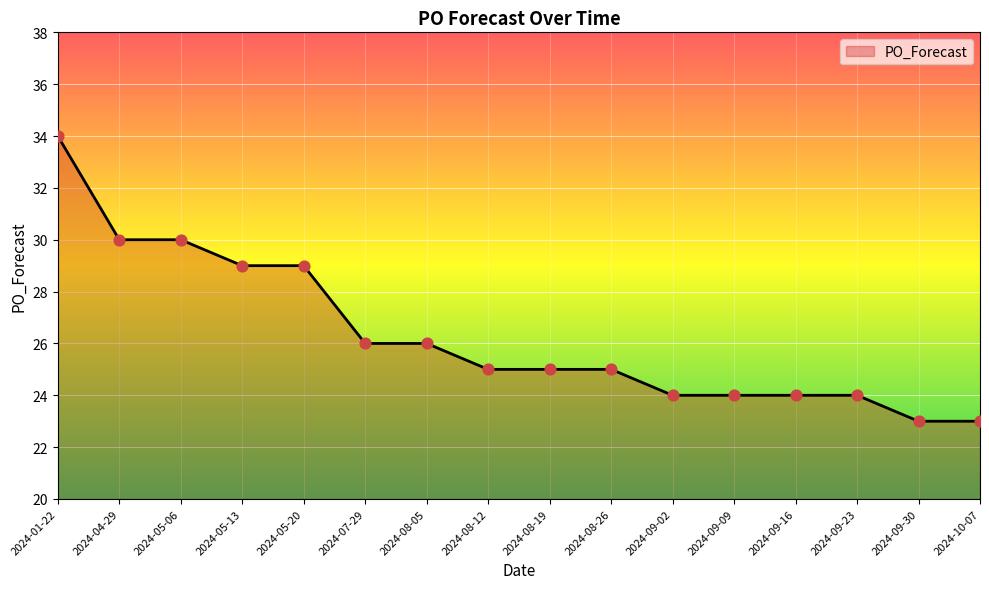

Between 2024-09-02 and 2024-09-30, which is larger?

2024-09-02